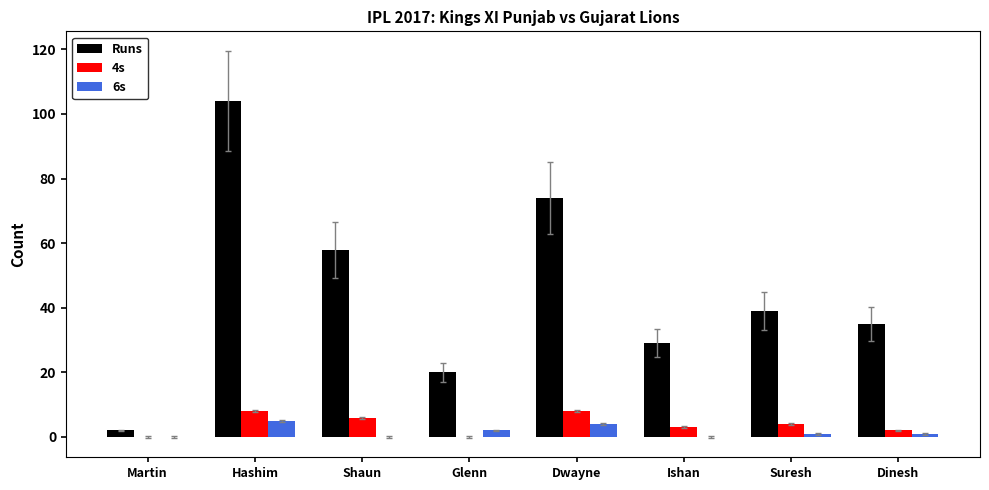

Reading left to right, transcribe all the data shown in this chart.

Runs: 2	104	58	20	74	29	39	35
4s: 0	8	6	0	8	3	4	2
6s: 0	5	0	2	4	0	1	1